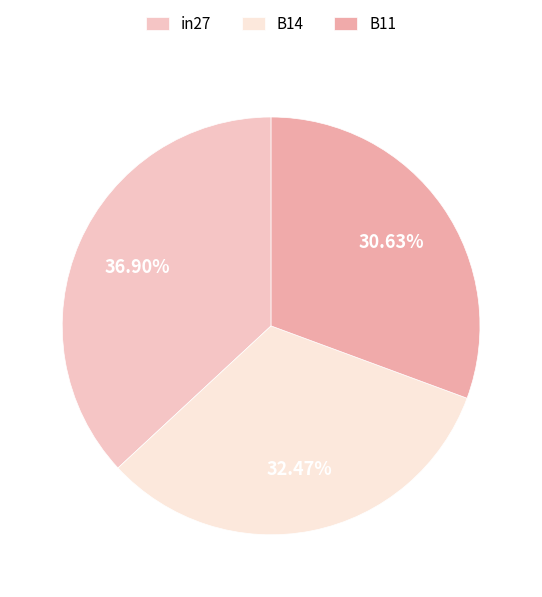

To the nearest percent, what percentage of the pie is B14?

32%